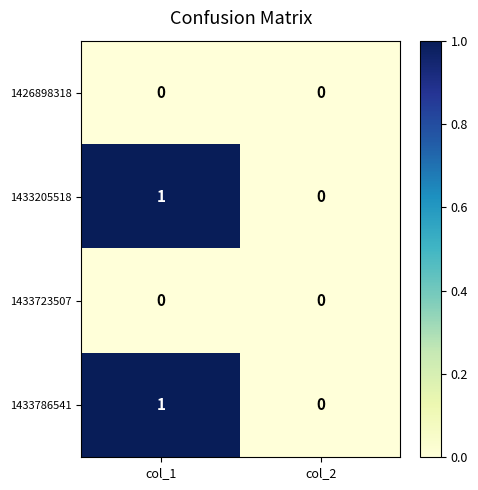

Which category has the highest value across all series?

col_1